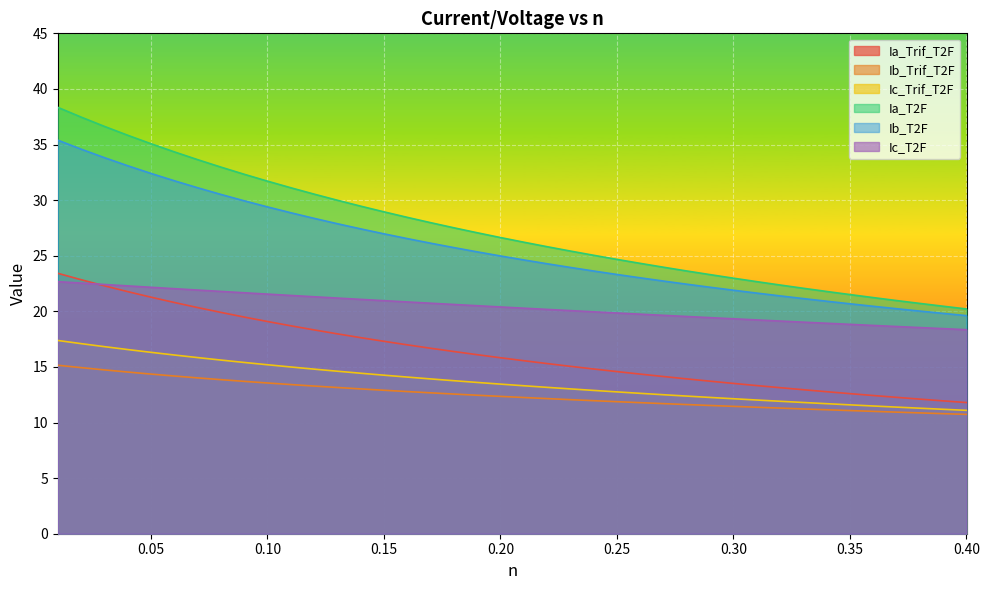

Which series has the largest range (max minus min)?

Ia_T2F